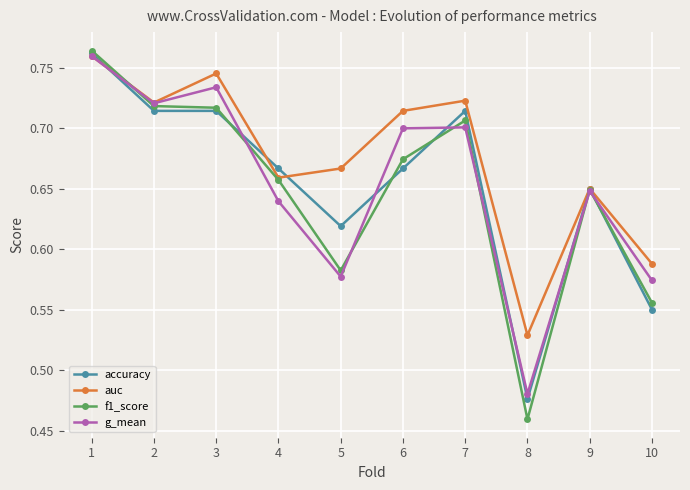

The g_mean series shows 0.4 at 5. True or false?

False